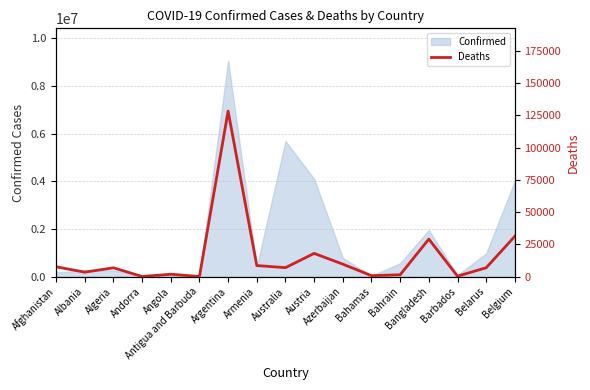

Approximately how many times larger is the value at Armenia compared to Andorra?

56.4